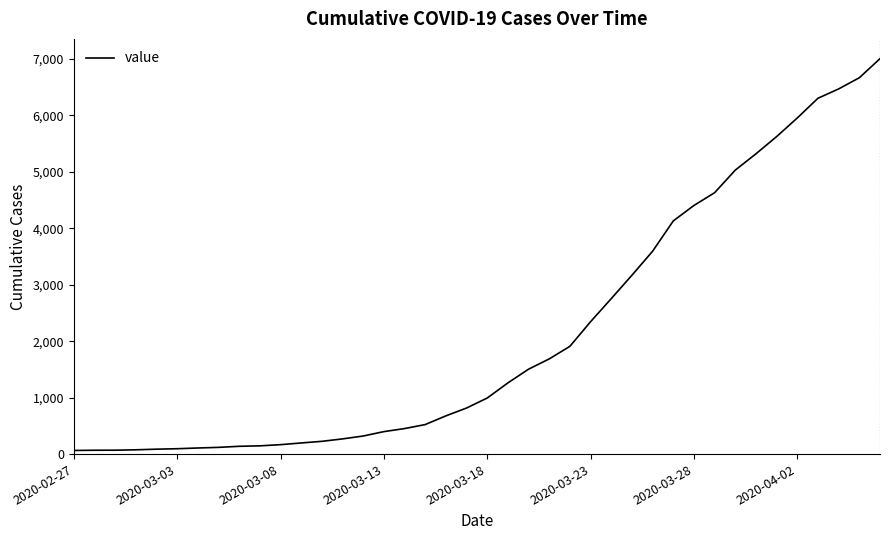

What is the difference between the maximum and minimum values?

6940